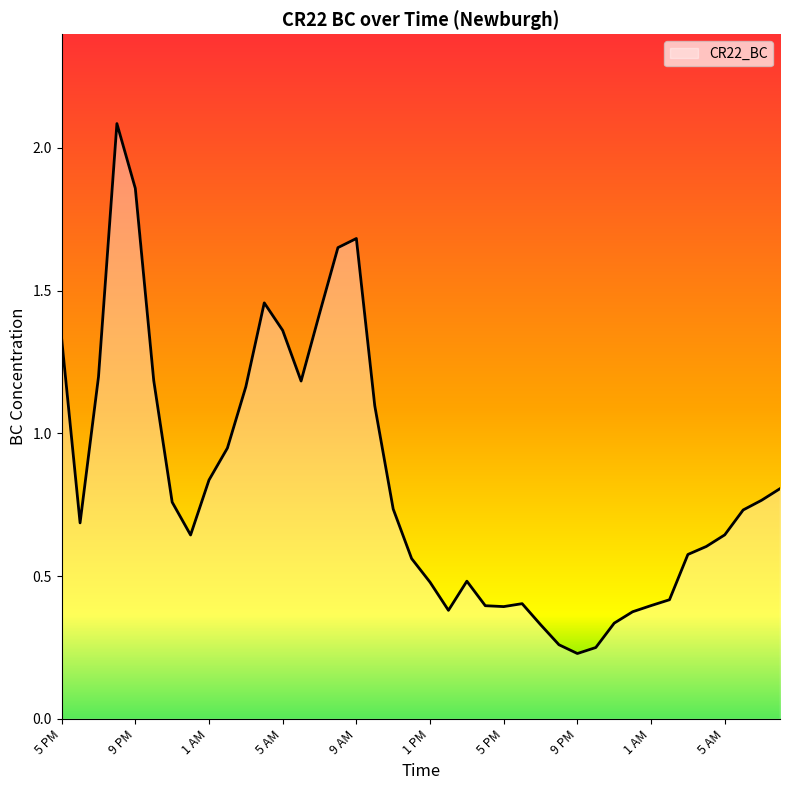

What is the greatest value displayed?

2.1